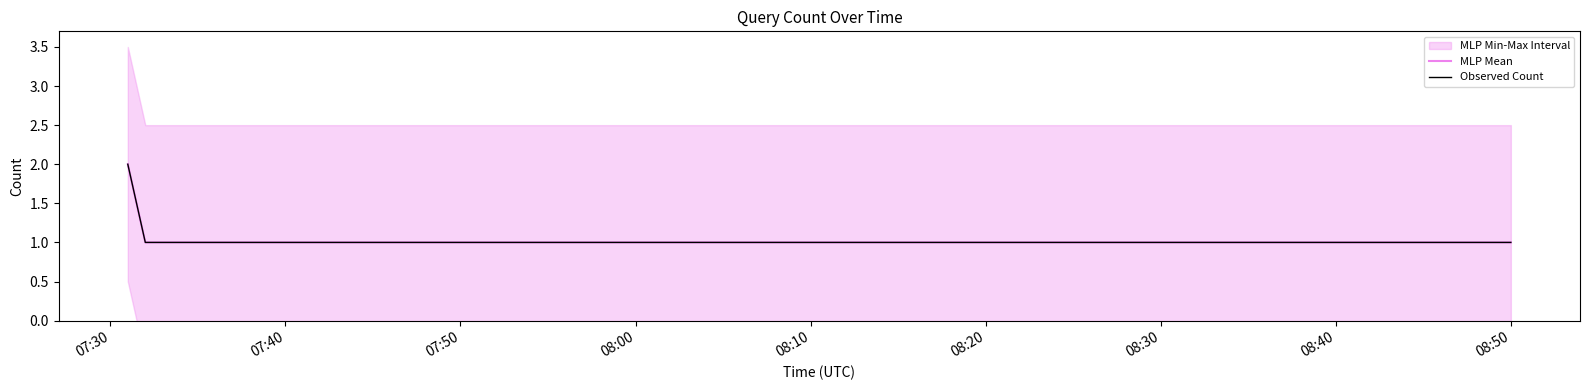

Which has a higher value, 07:50 or 07:30?

07:30